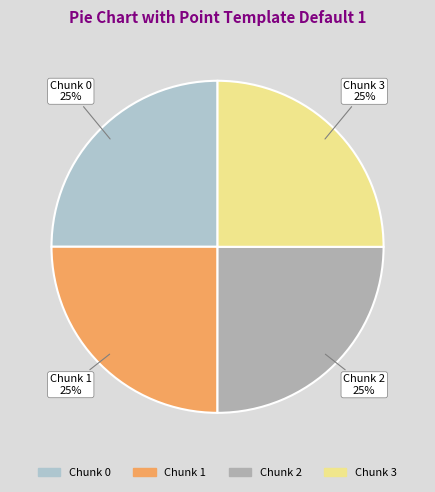

How many segments does this pie chart have?

4